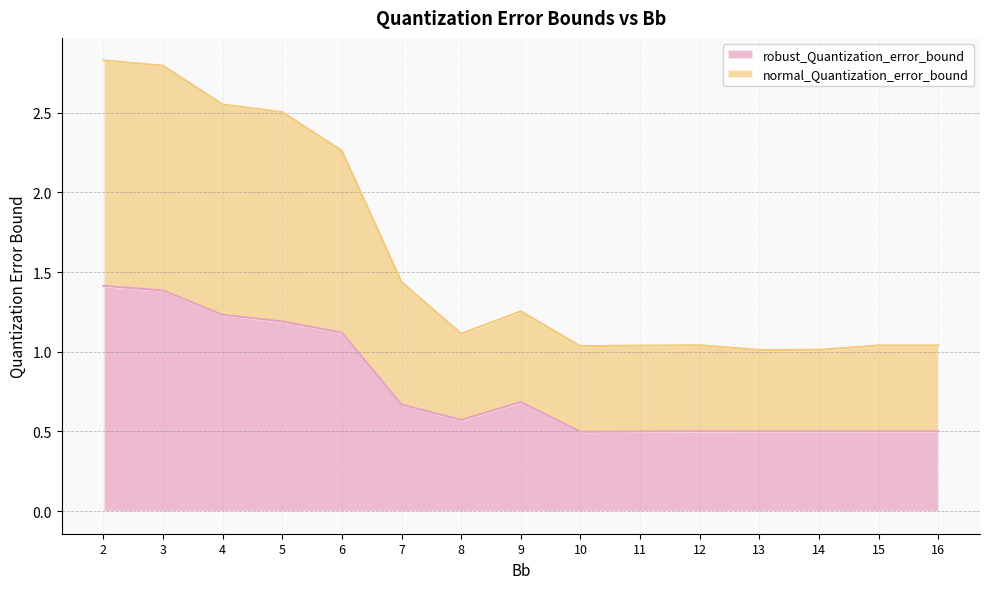

What are all the series names shown in the legend?

robust_Quantization_error_bound, normal_Quantization_error_bound